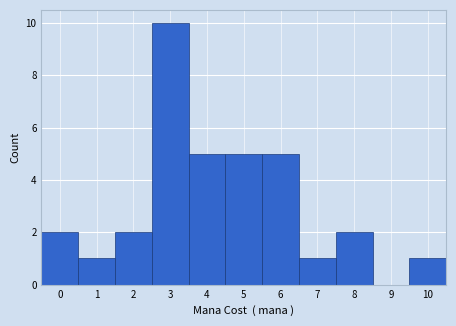

Reading left to right, transcribe this chart: for each bar, give the range it covers on the x-axis and its height. The values are not printed on the chart, so give them approximately, as read against the axis.

-0.5 to 0.5: 2
0.5 to 1.5: 1
1.5 to 2.5: 2
2.5 to 3.5: 10
3.5 to 4.5: 5
4.5 to 5.5: 5
5.5 to 6.5: 5
6.5 to 7.5: 1
7.5 to 8.5: 2
8.5 to 9.5: 0
9.5 to 10.5: 1